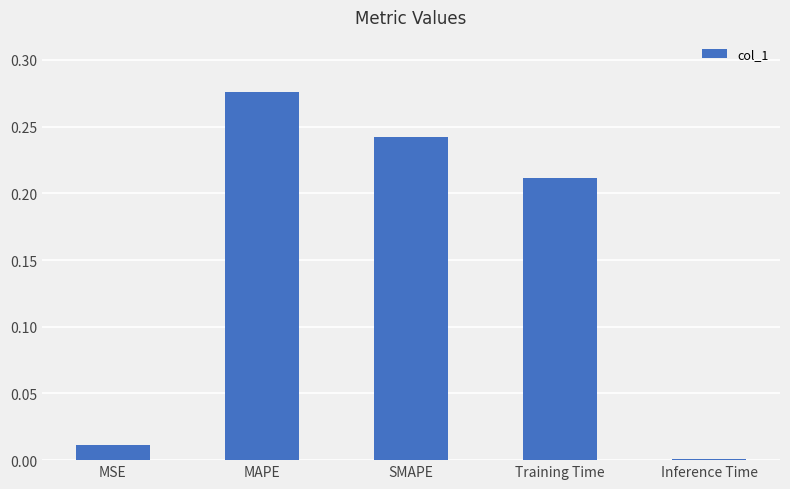

Count the number of data series in this chart.

1